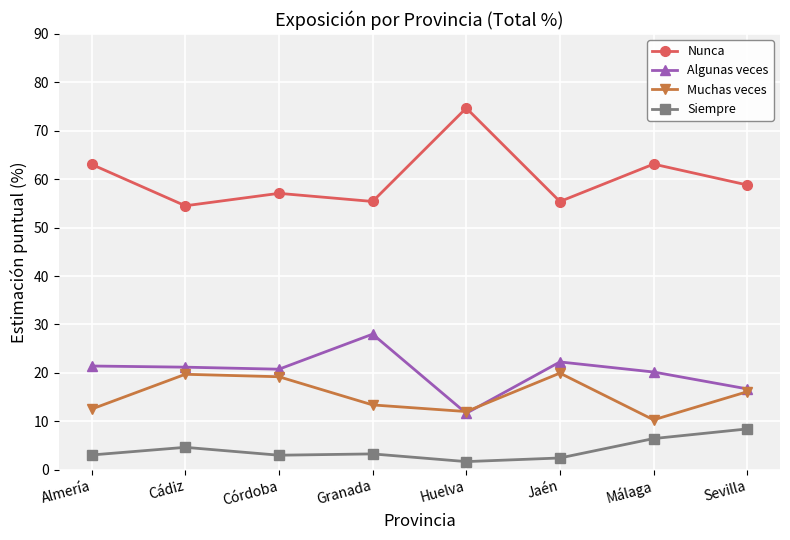

At which category does the chart reach its minimum across all series?

Huelva